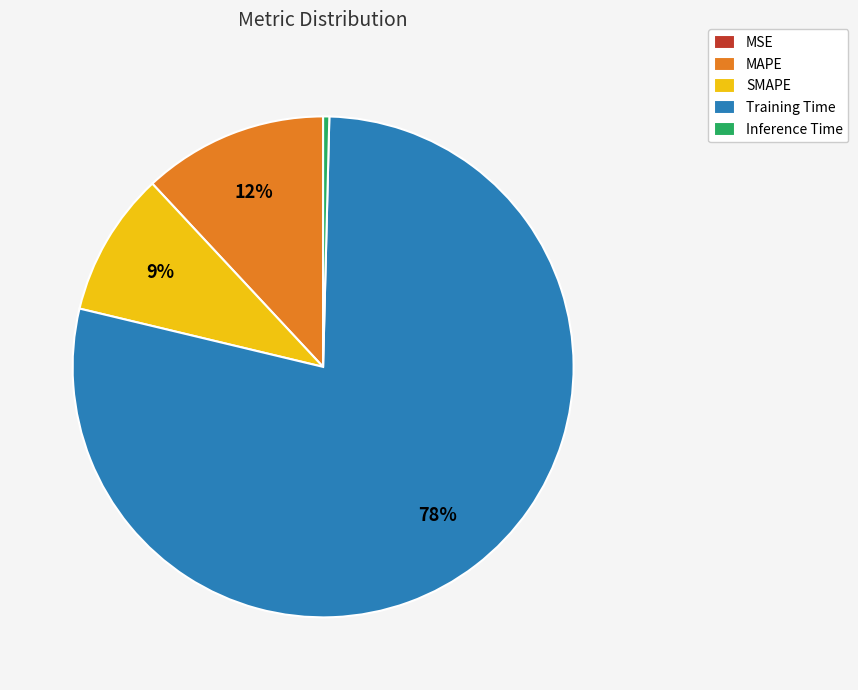

What is the majority slice?

Training Time